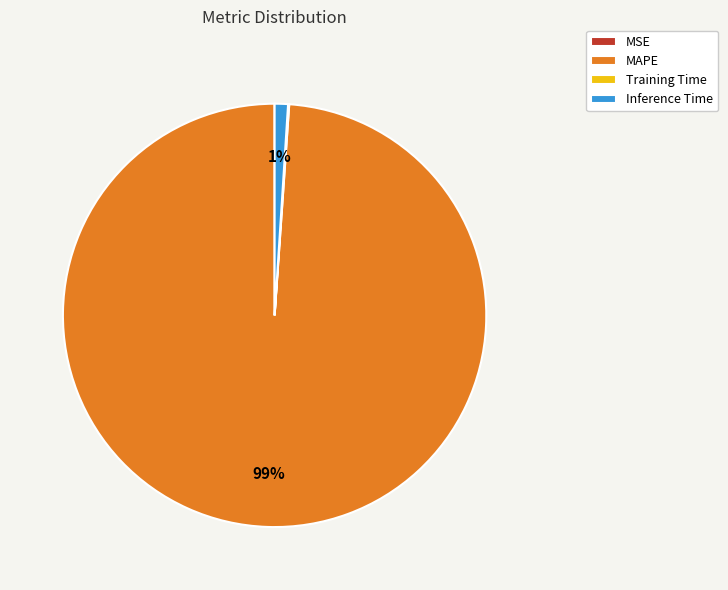

To the nearest percent, what is the difference between the largest and smallest slice percentages?

99%